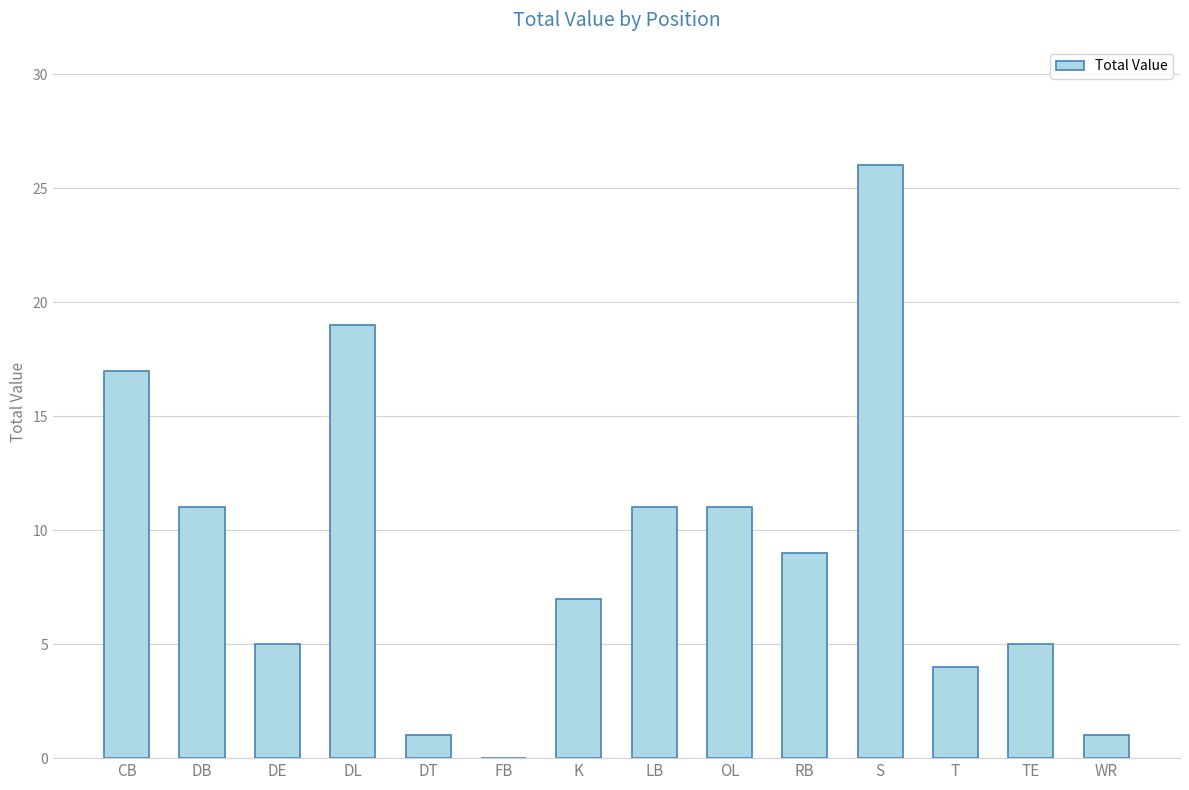

What is the difference between the values at LB and K?

4